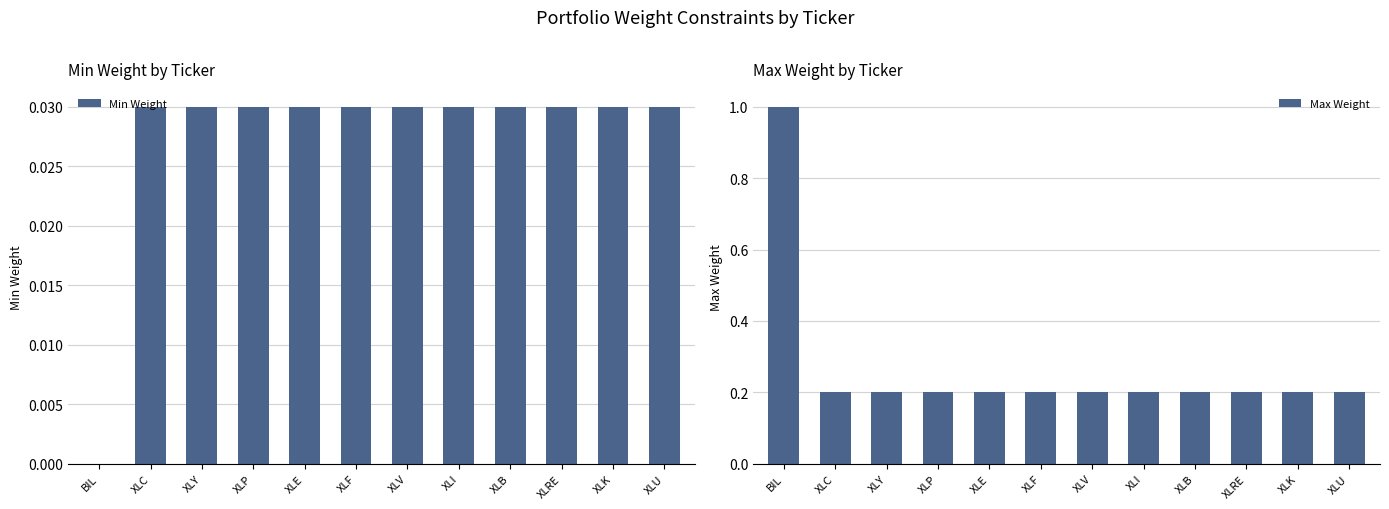

At which category does the chart reach its peak across all series?

BIL